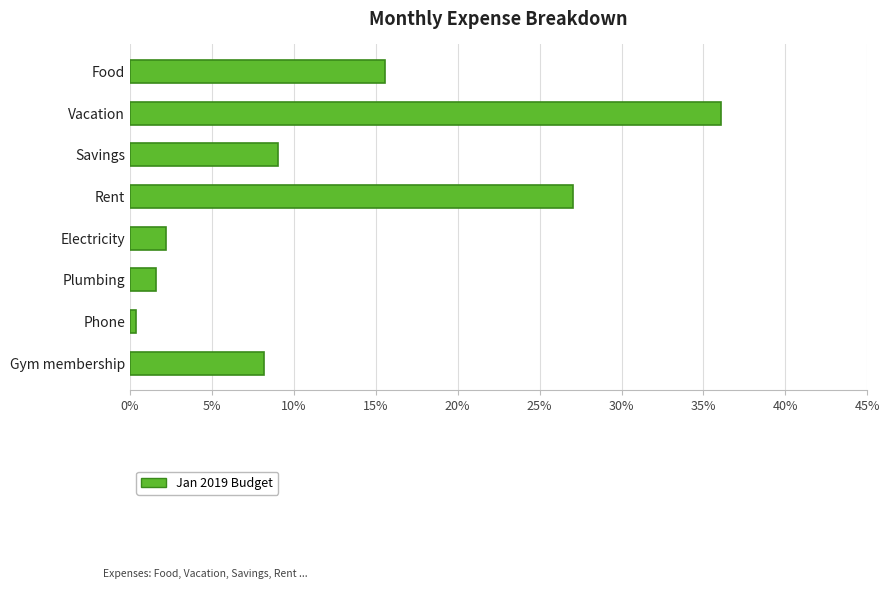

How many series are shown in this chart?

1